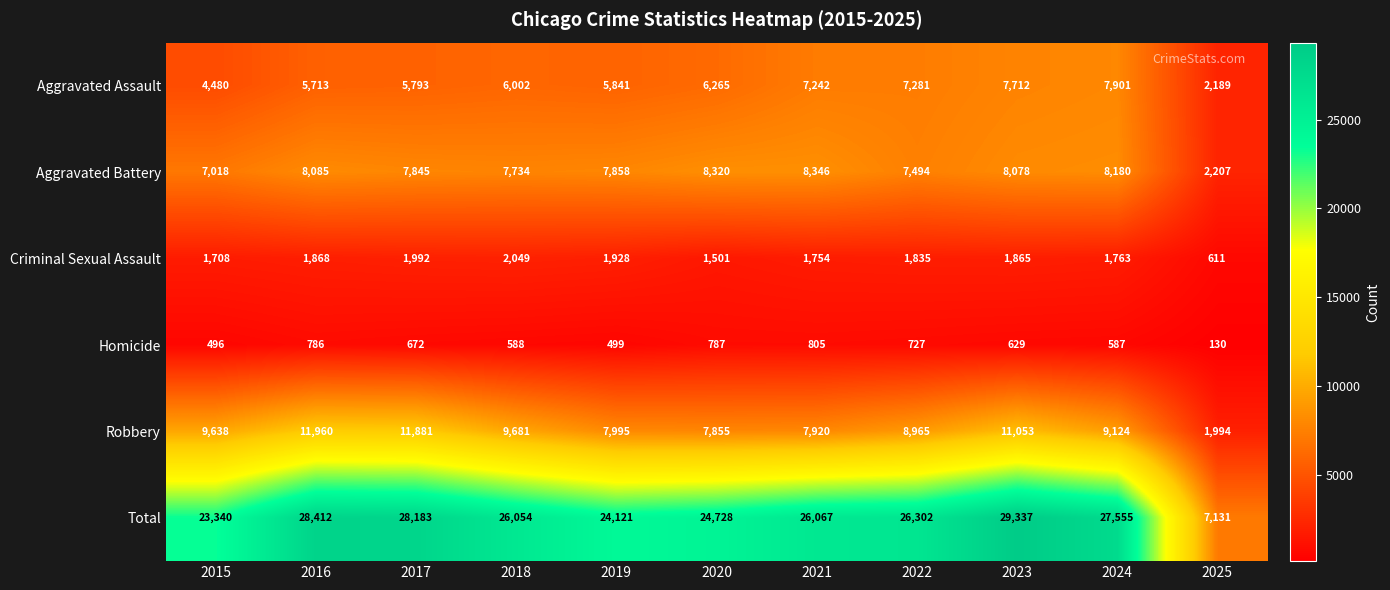

Which category has the highest value across all series?

2023